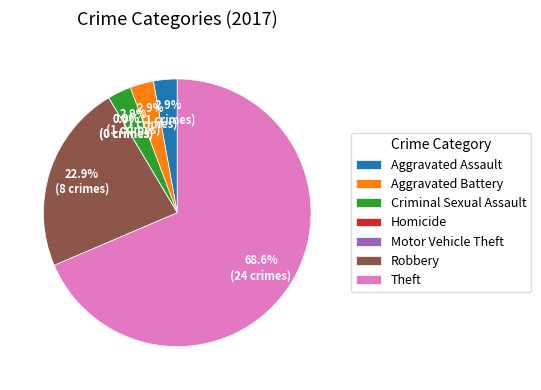

Combined, what portion of the pie is Motor Vehicle Theft and Aggravated Battery?

2.9%